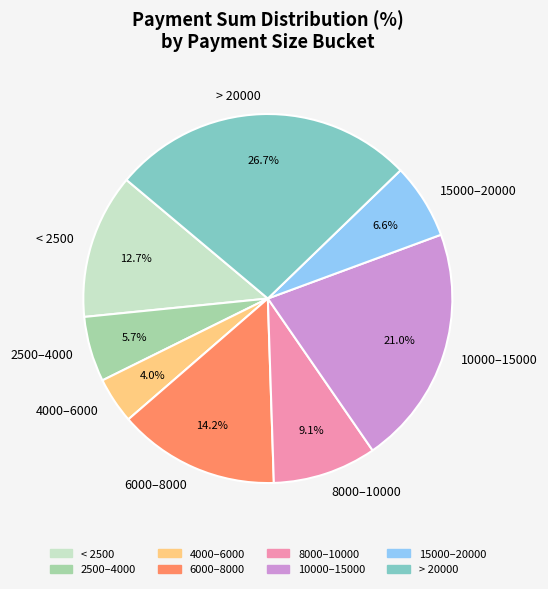

Which category has the smallest portion of the pie?

4000–6000